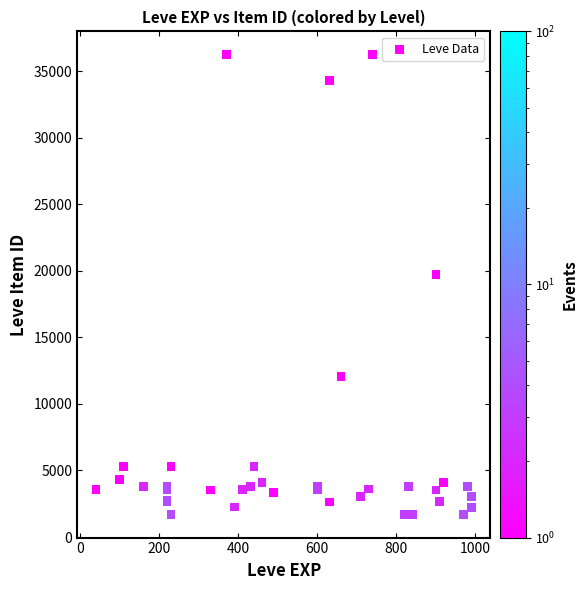

What Y value in the scatter plot is closest to 18967?

19744